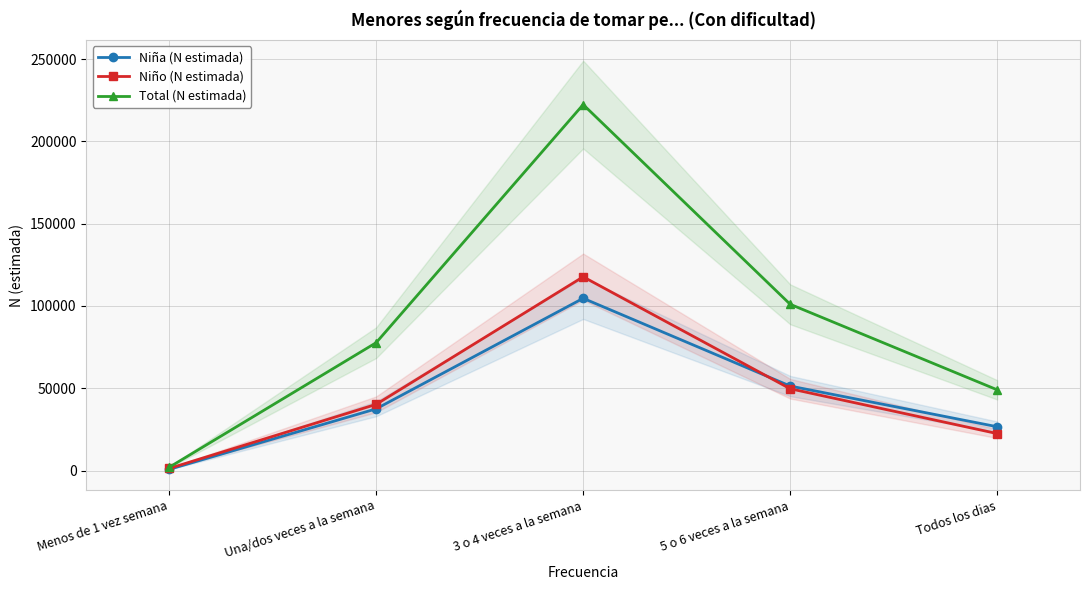

What is the label of the 4th point from the right?

Una/dos veces a la semana